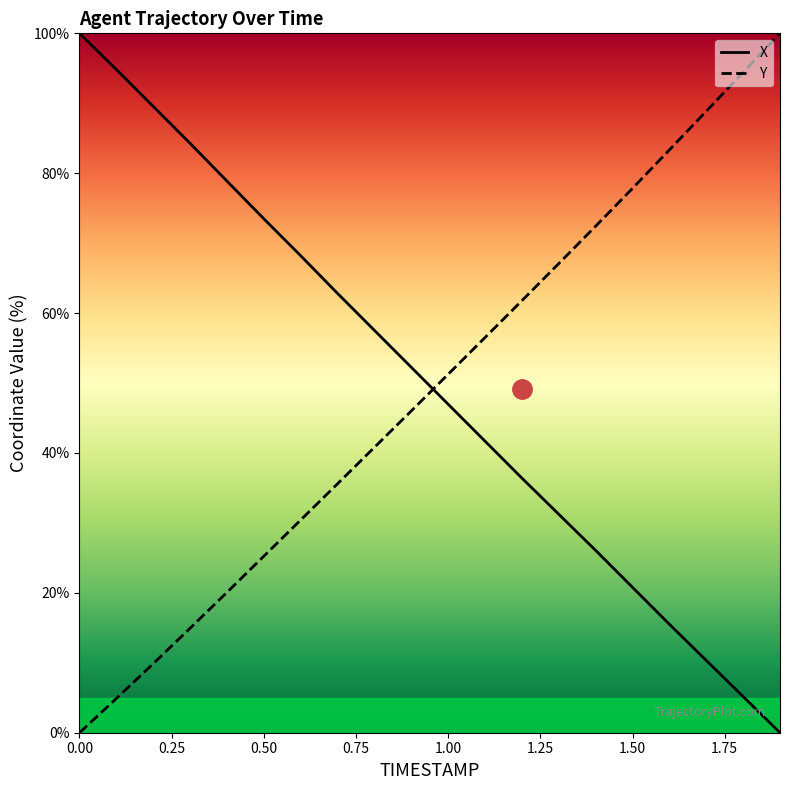

What is the difference between the maximum and minimum values in the X series?

100.0